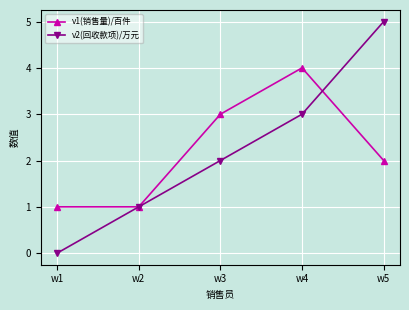

Is the value of v2(回收款项)/万元 at w3 greater than the value of v1(销售量)/百件 at w2?

Yes